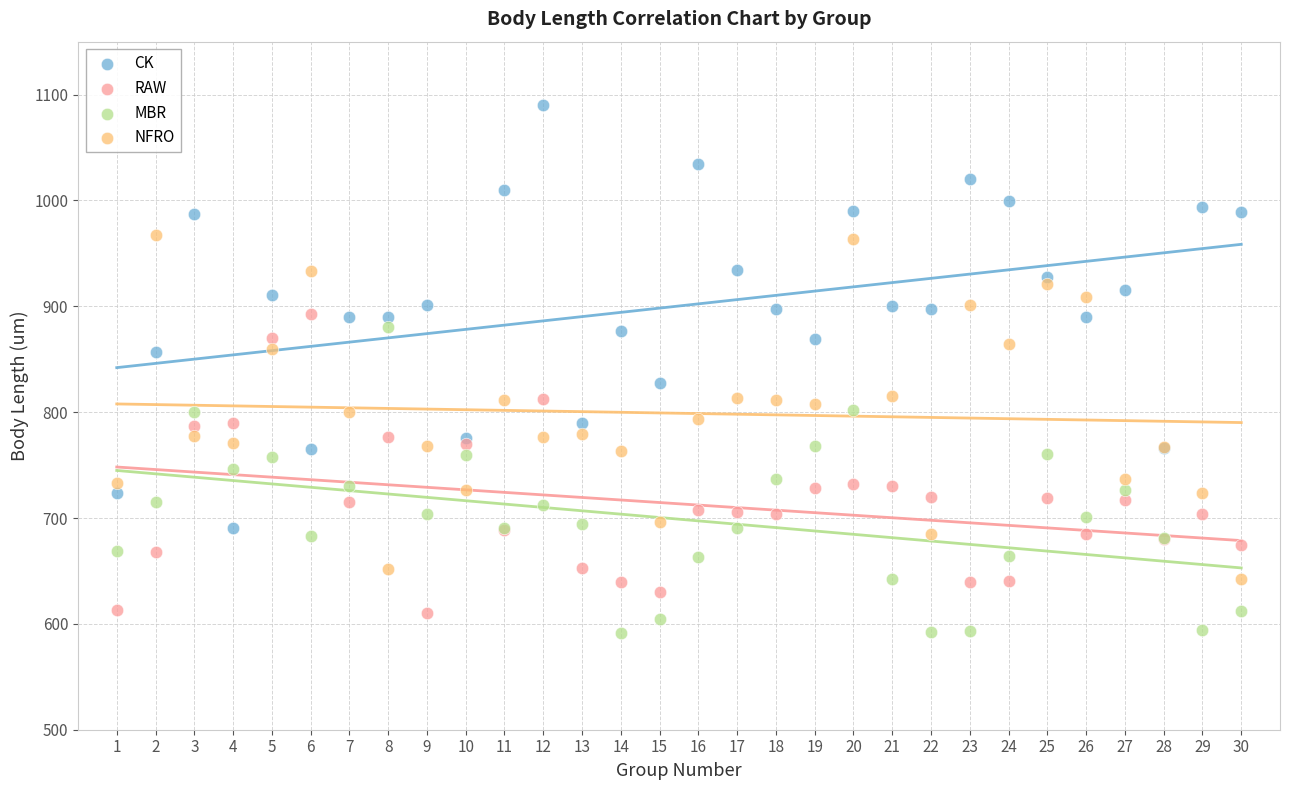

Which series reaches the maximum Y coordinate?

CK